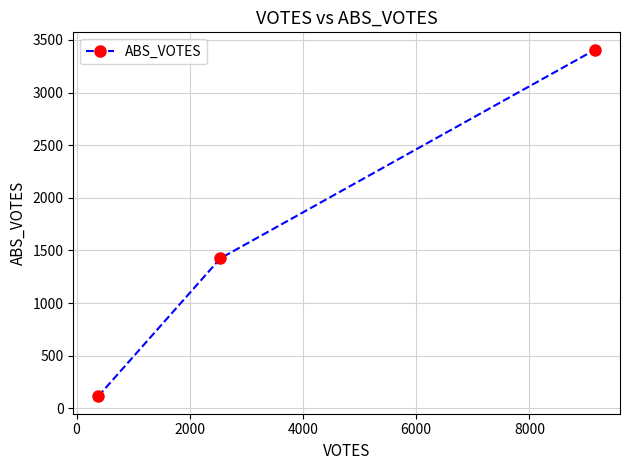

What is the difference between the maximum and minimum values?

3293